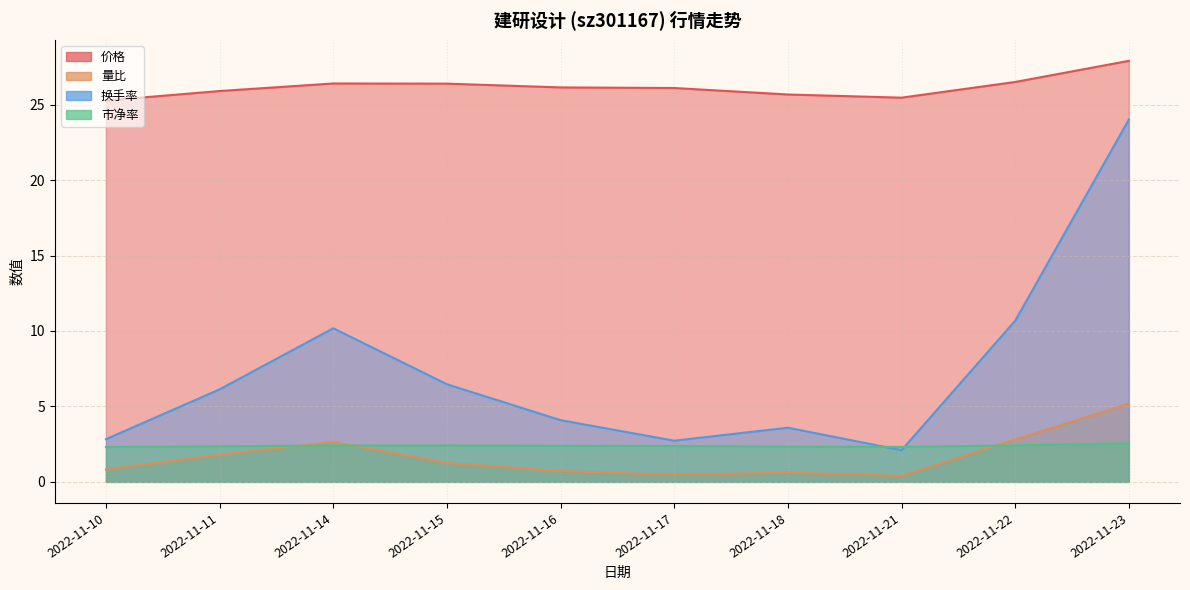

Which series has the largest total across all categories?

价格